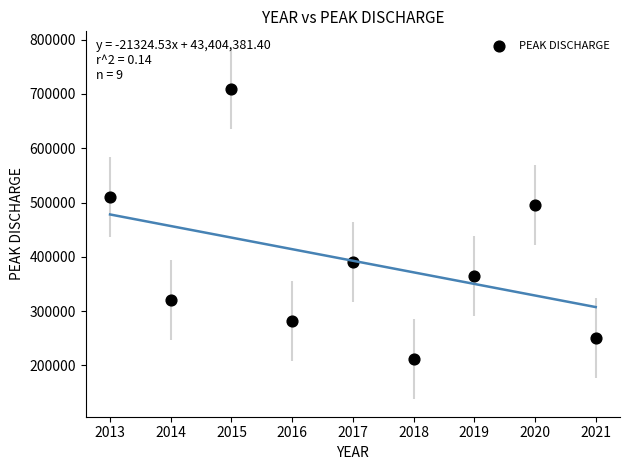

What Y value in the scatter plot is closest to 460455?

495010